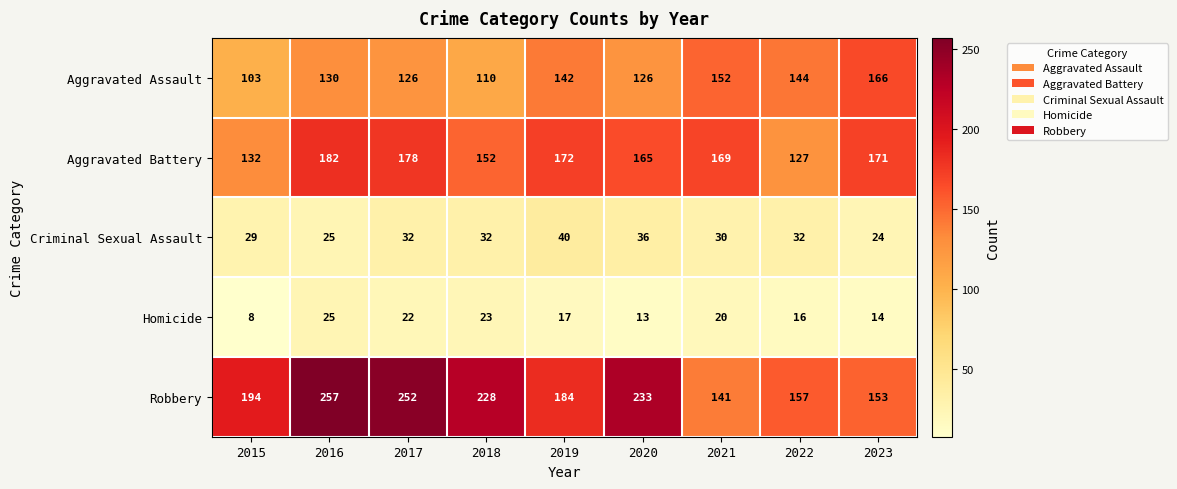

What value does the Homicide series have at 2023, to the nearest 5?

15